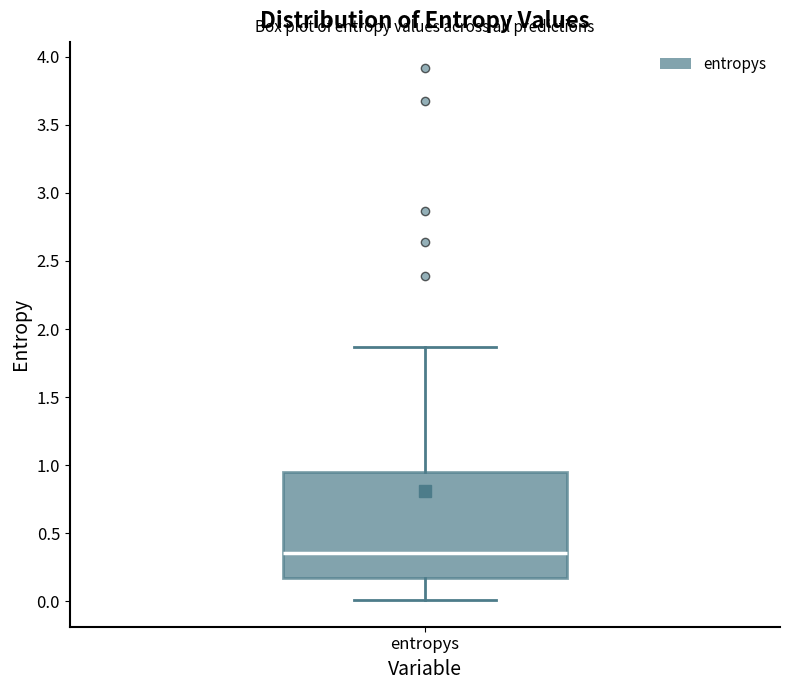

Transcribe this box plot: give where the median line is, the range the box spans, and where the two whiskers end, as read against the y-axis. The values are not printed on the chart, so give them approximately, as read against the axis.

median 0.35, box 0.15 to 0.95, whiskers 0.00 to 1.85